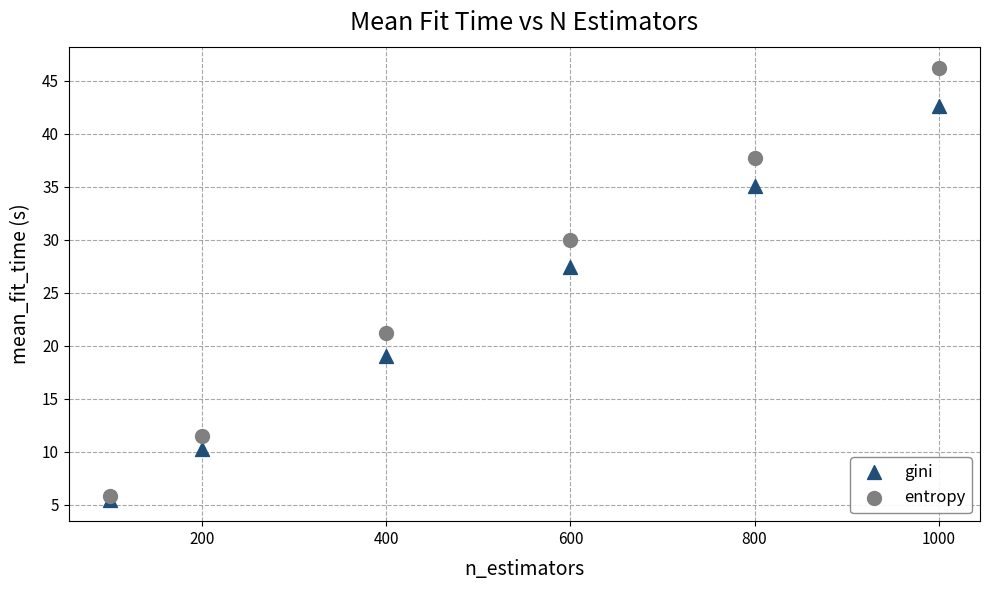

What are all the series names shown in the legend?

gini, entropy